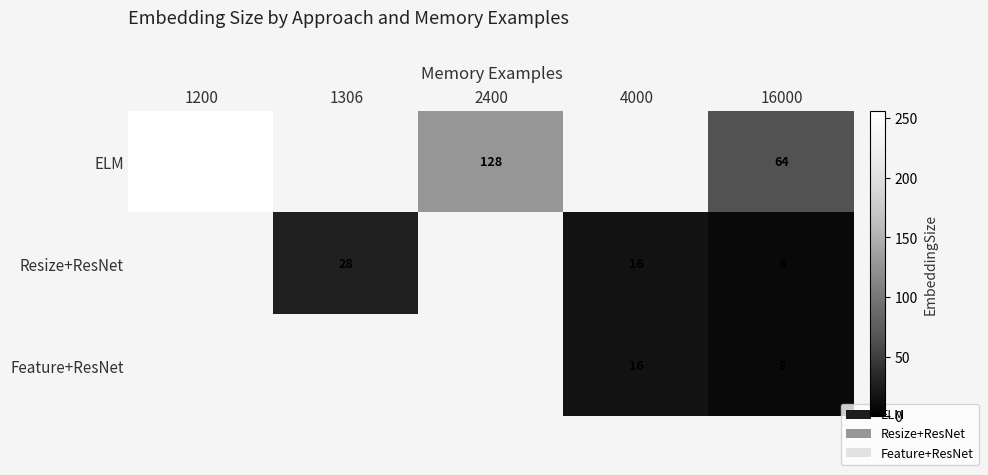

Which has a higher value, 4000 or 1200?

1200